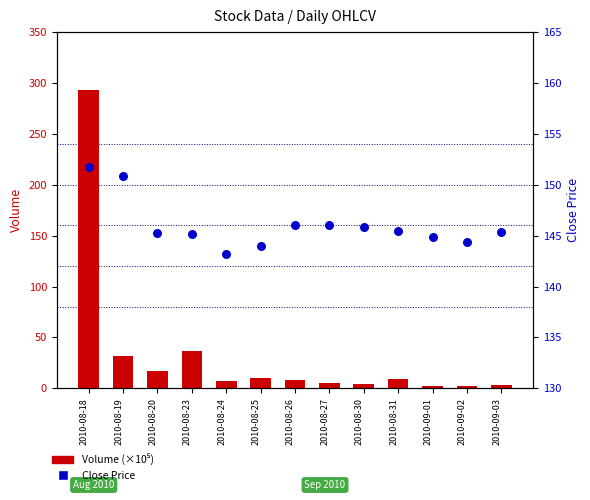

Which series has the largest total across all categories?

Close Price